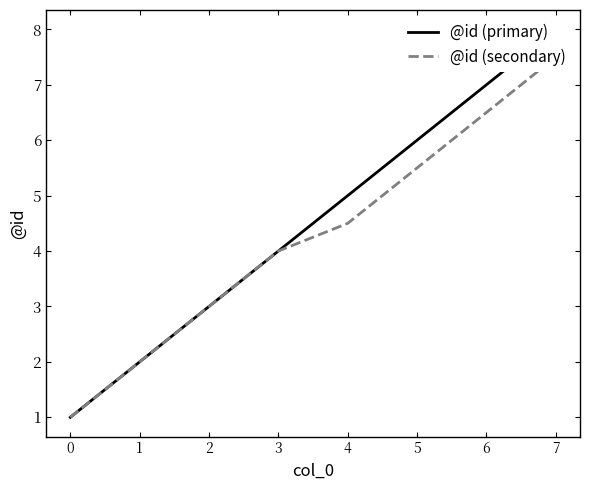

What is the difference between the maximum and second lowest values in the @id (primary) series?

6.0